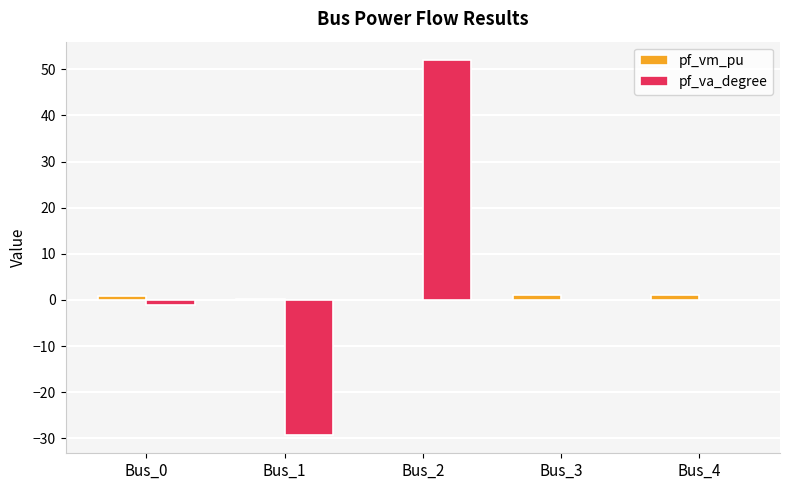

True or false: pf_va_degree has a value of 51.9 at Bus_2.

True